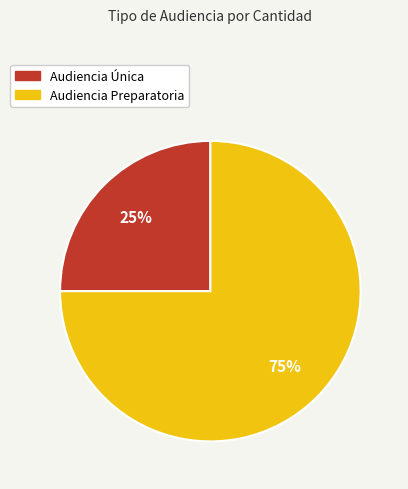

Which slice represents more than half of the pie?

Audiencia Preparatoria